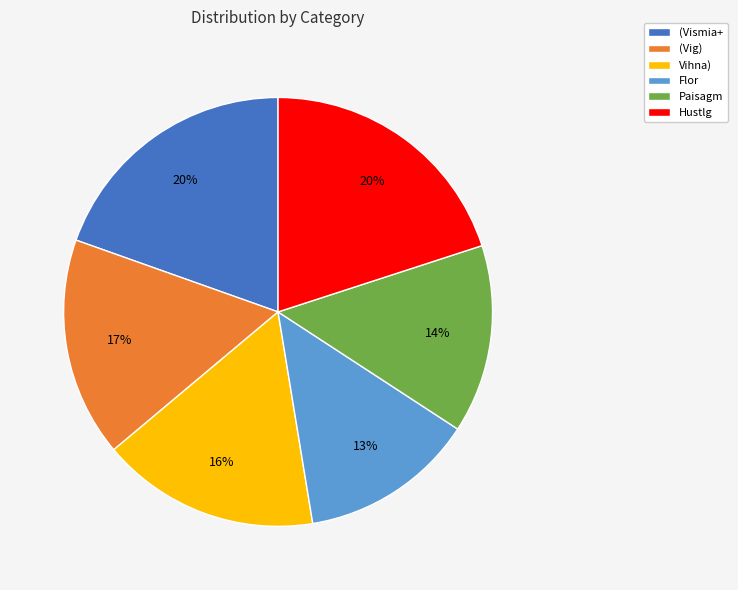

To the nearest percent, what is the difference between the largest and smallest slice percentages?

7%